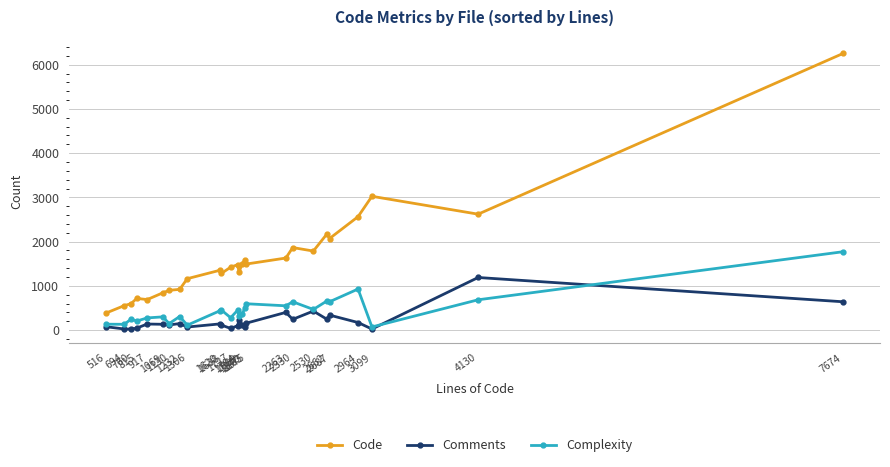

At 1875, list the series in order from largest to smallest.

Code, Complexity, Comments